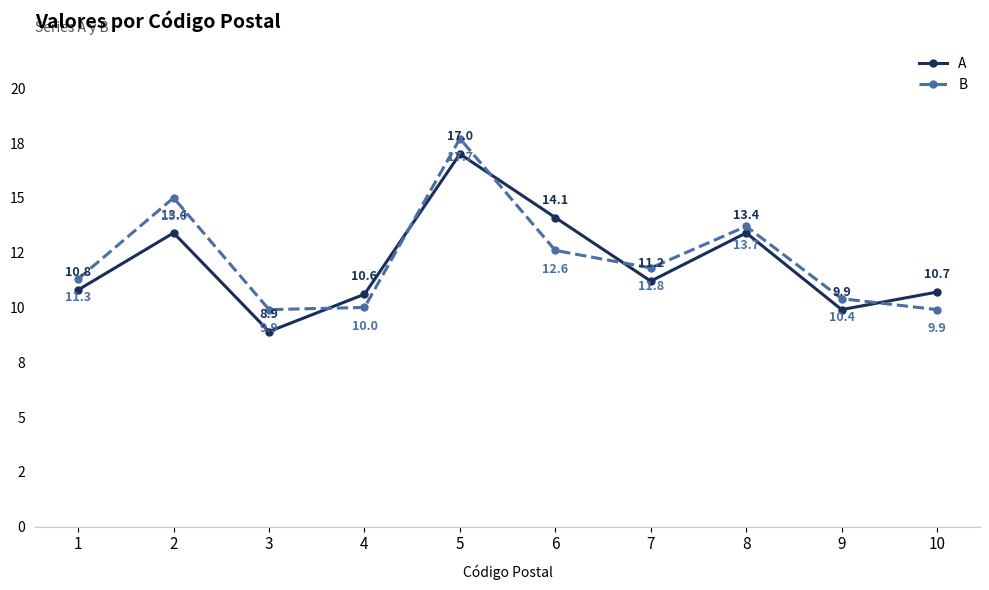

How many times do A and B cross each other?

5